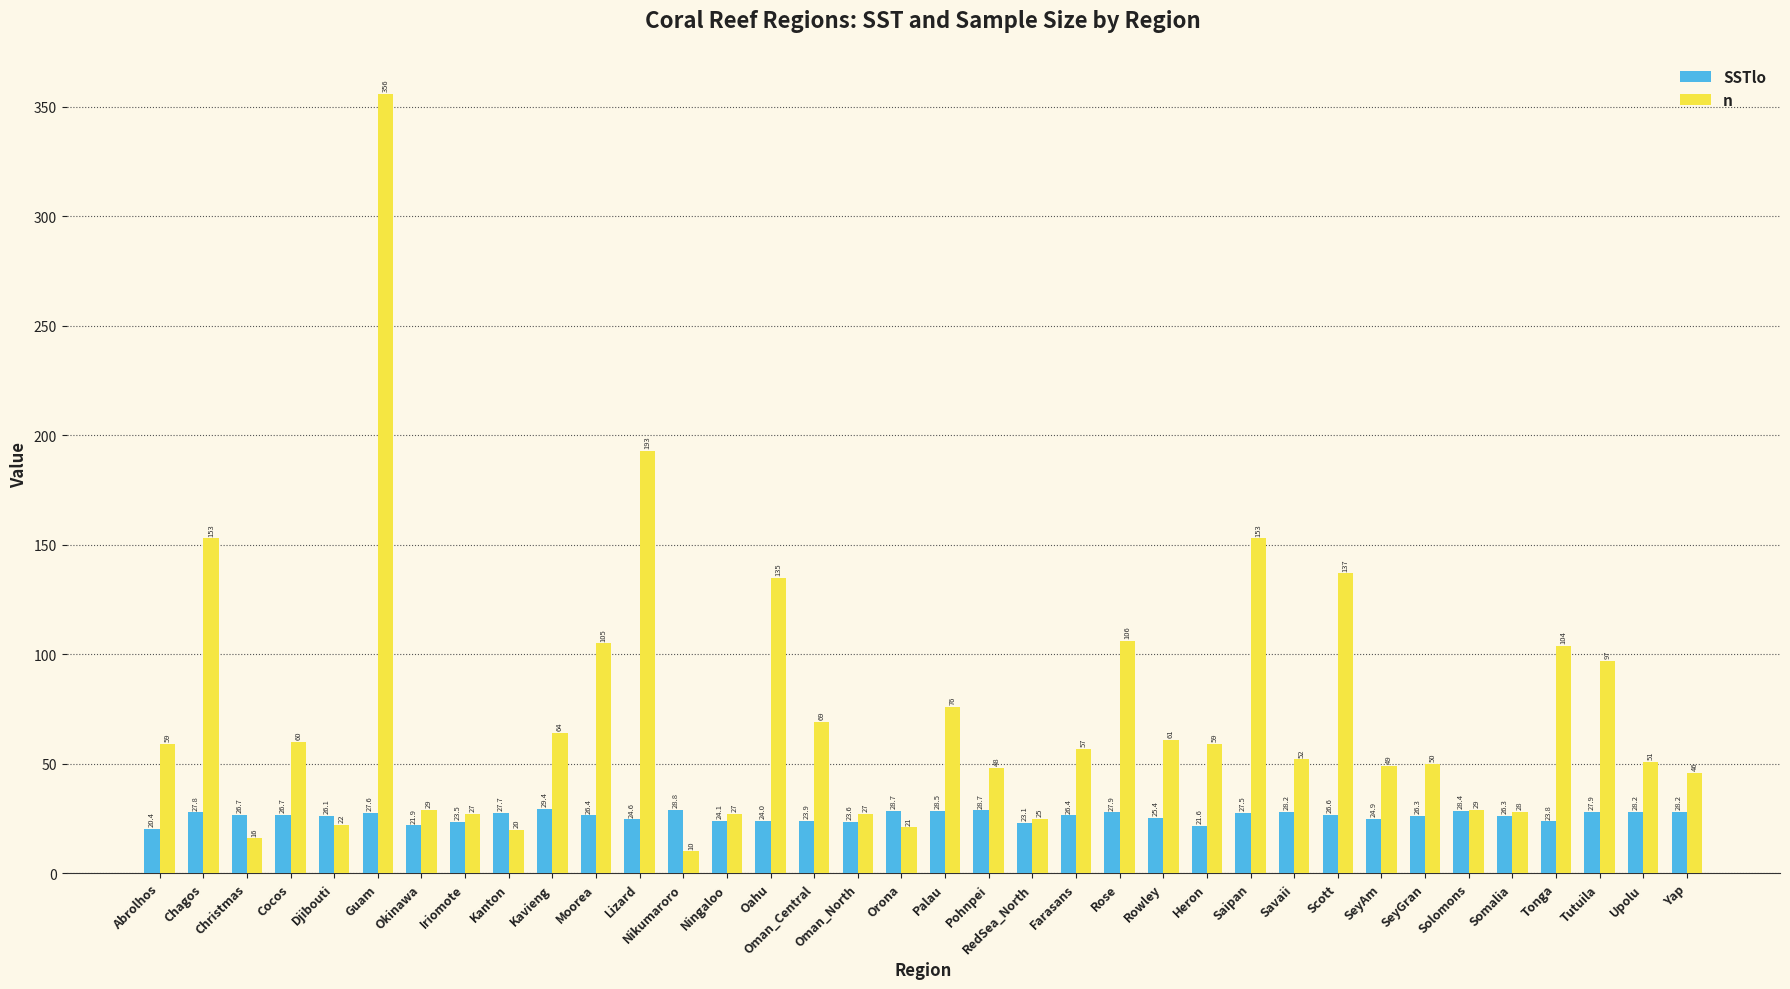

Rank the series by their average value, from highest to lowest.

n, SSTlo